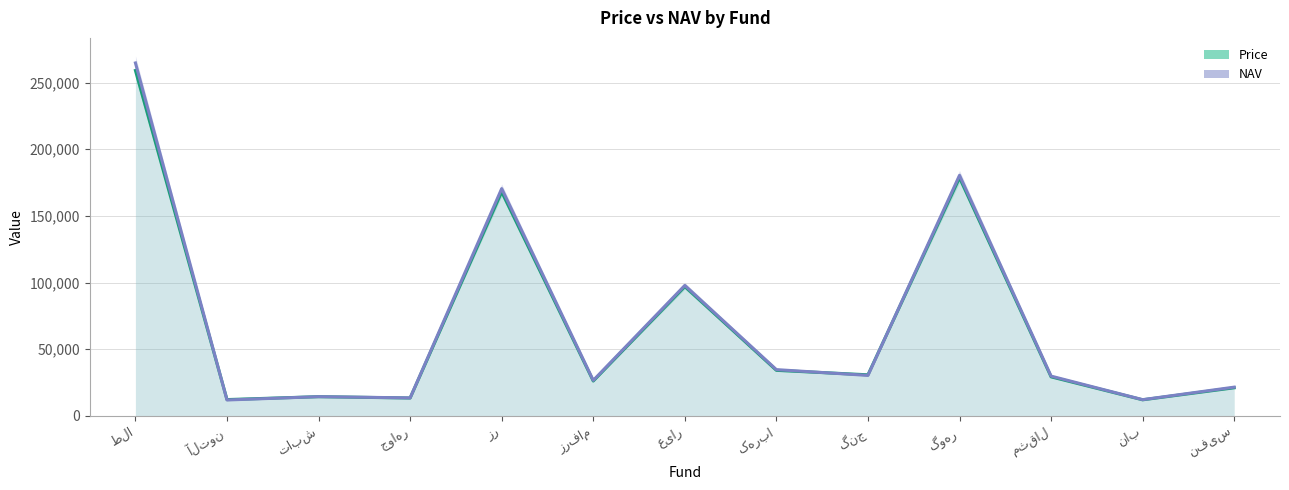

Where is Price nearest to the value 135580?

زر